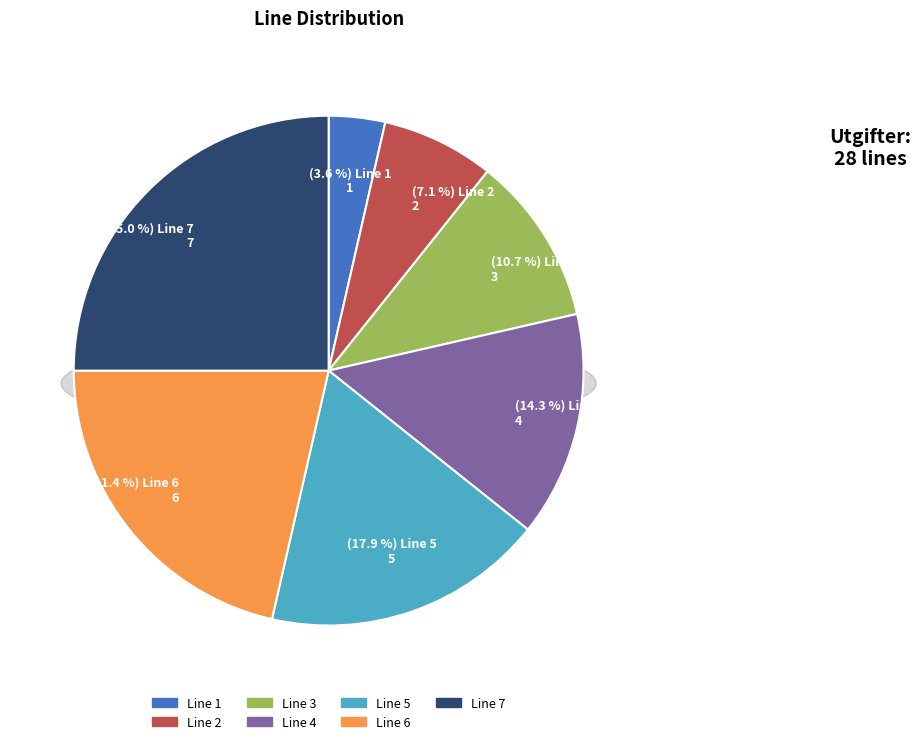

Combined, what portion of the pie is Line 2 and Line 4?

21.4%